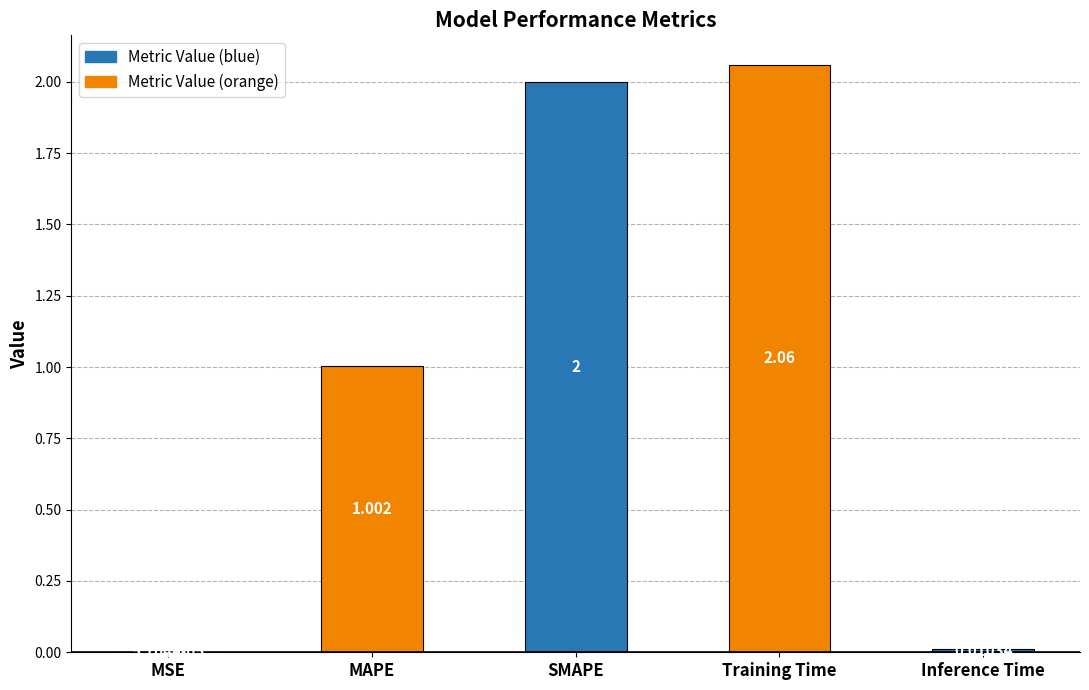

Between Training Time and MSE, which is larger?

Training Time